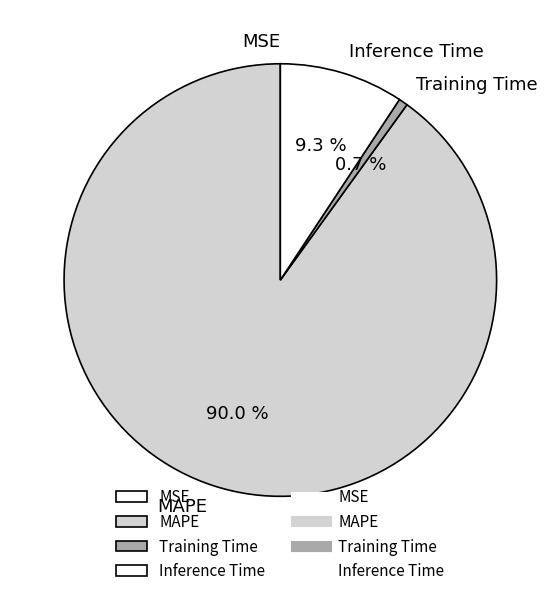

Which category accounts for the majority?

MAPE